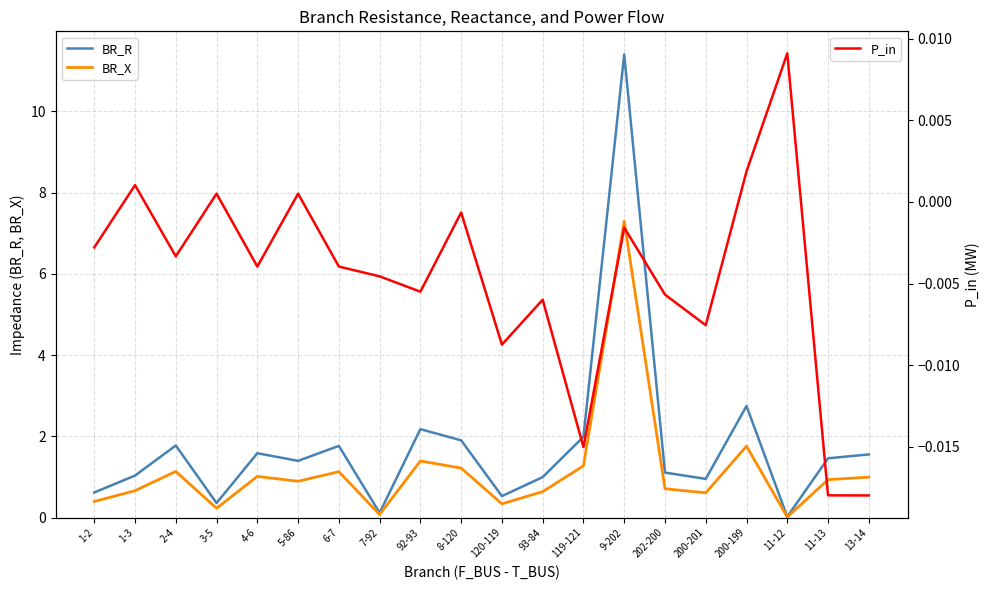

At which label does BR_R first exceed 1?

1-3